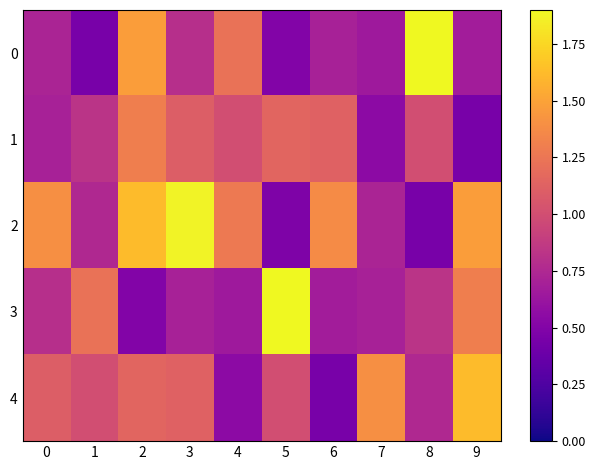

What is the difference between the highest and lowest values at 0?

0.7